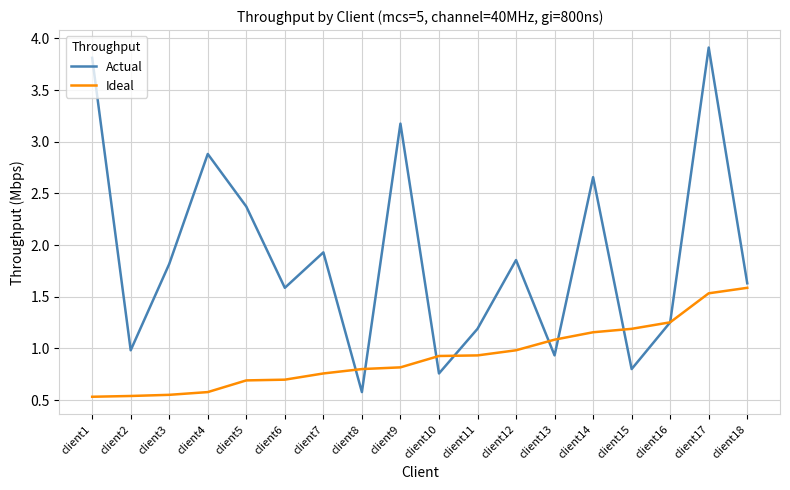

What is the difference between the Ideal values at client15 and client18?

0.4